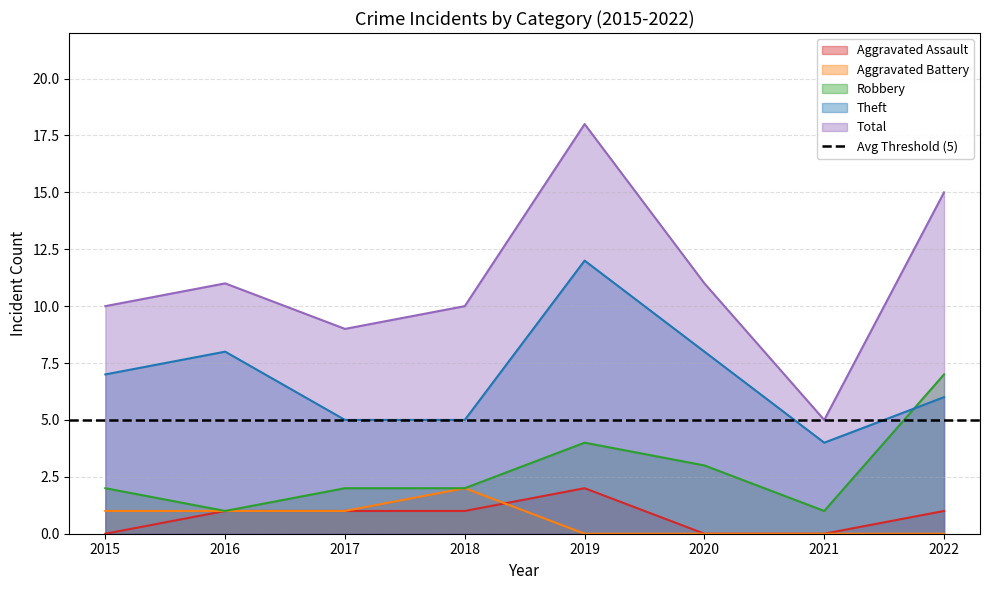

How many data points in Aggravated Assault are above 1?

1